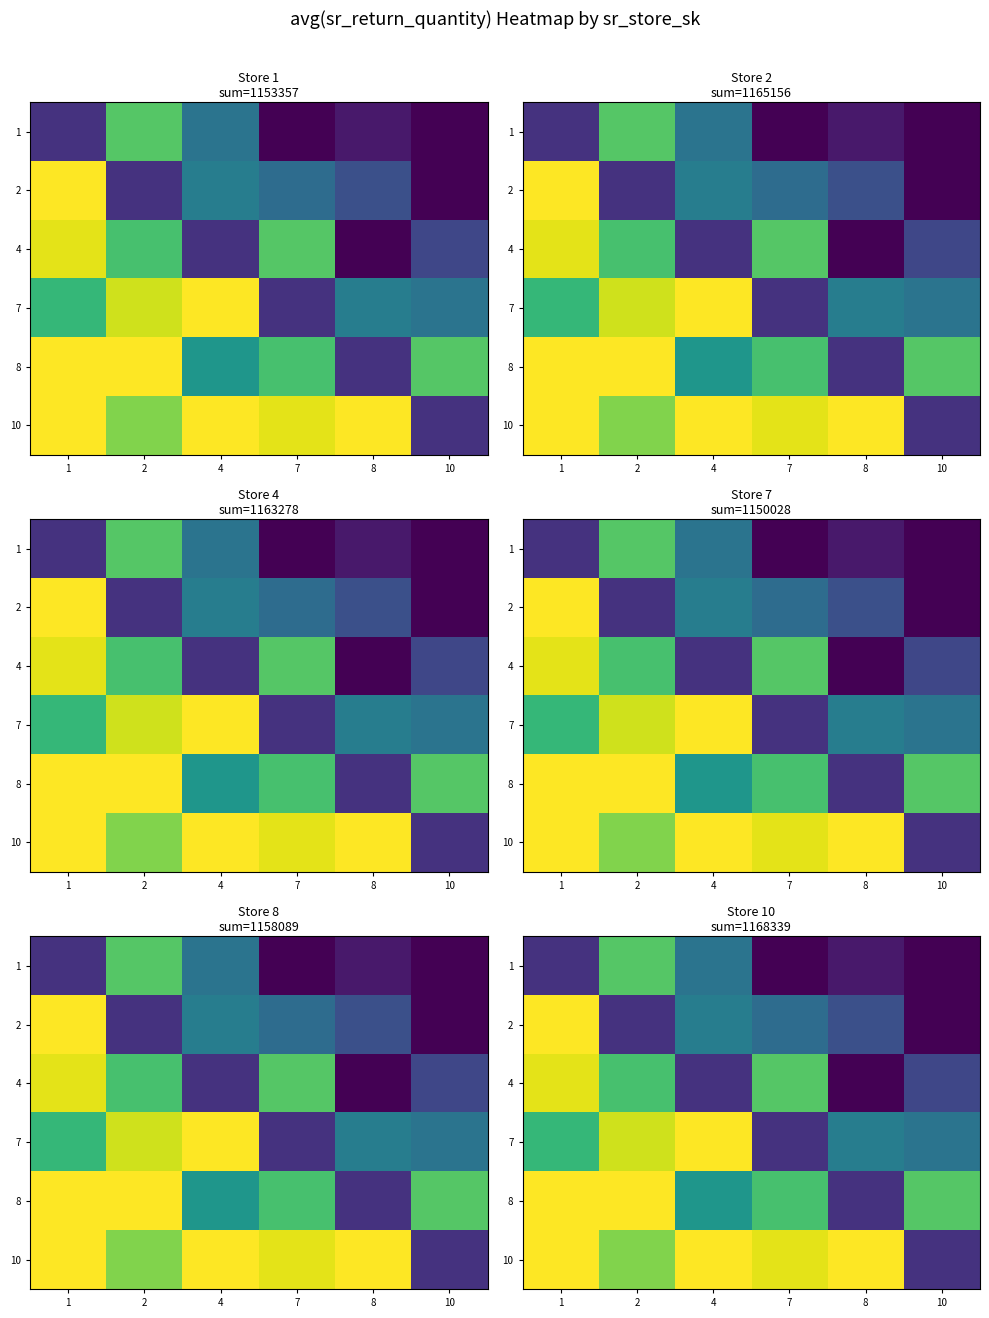

The value of 4 at 4 is 25.7. True or false?

True